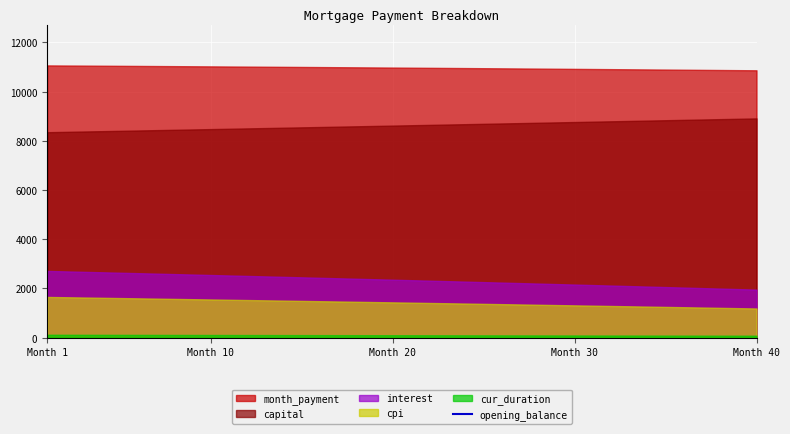

What is the difference between the maximum and minimum values?

280172.8